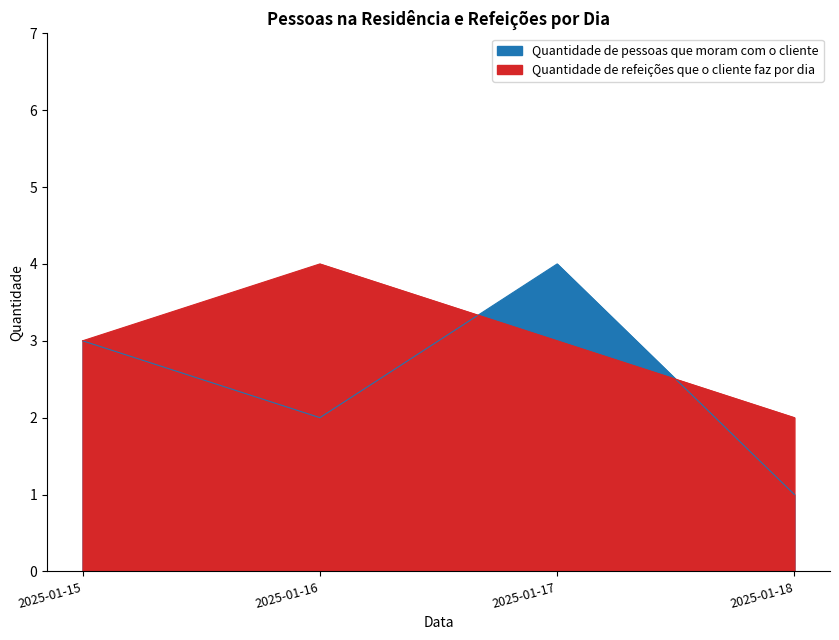

List the series in order of their peak value, lowest first.

Quantidade de pessoas que moram com o cliente, Quantidade de refeições que o cliente faz por dia